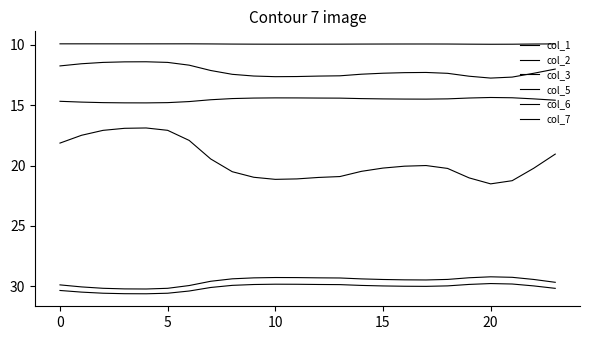

True or false: col_2 and col_5 intersect in this chart.

False